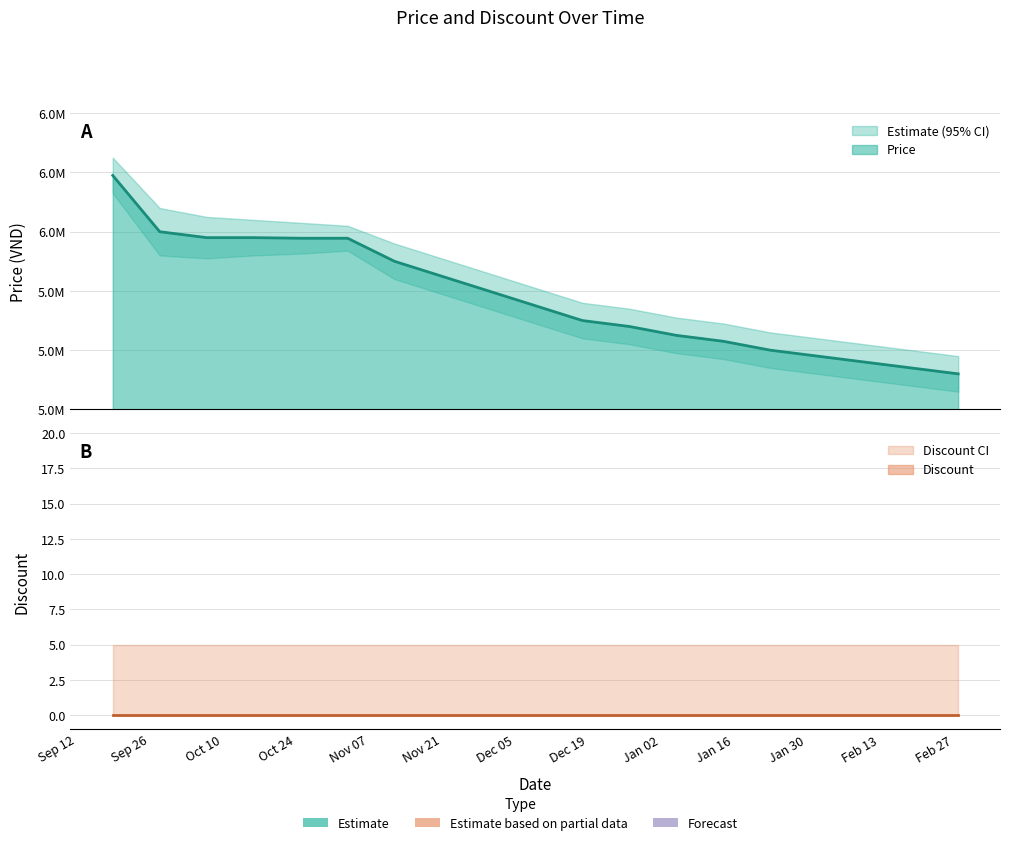

True or false: there are more than 2 points higher than both neighbors.

False